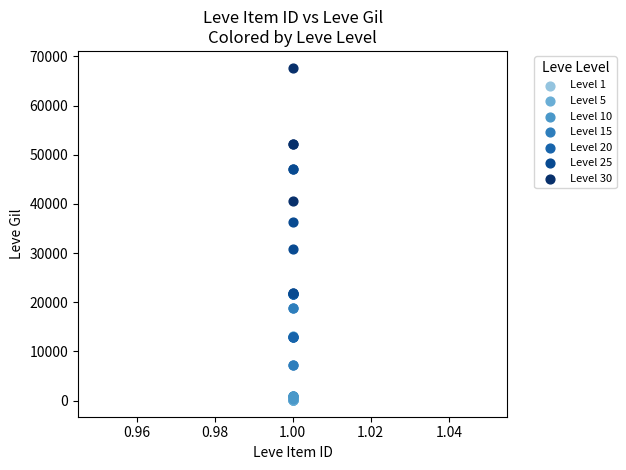

Which series contains the highest Y value?

Level 30